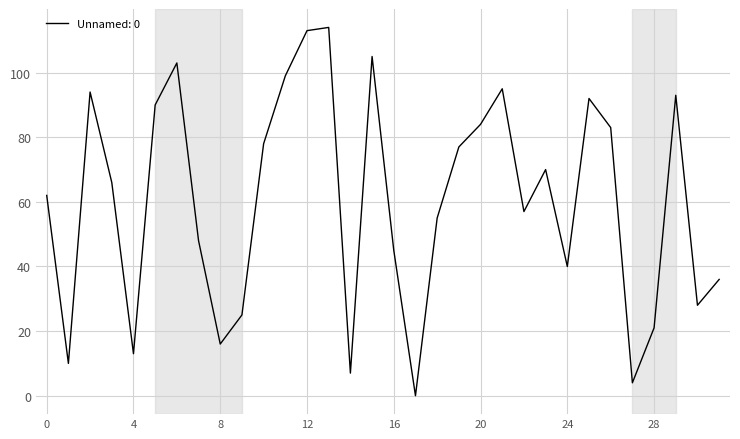

What is the greatest value displayed?

114